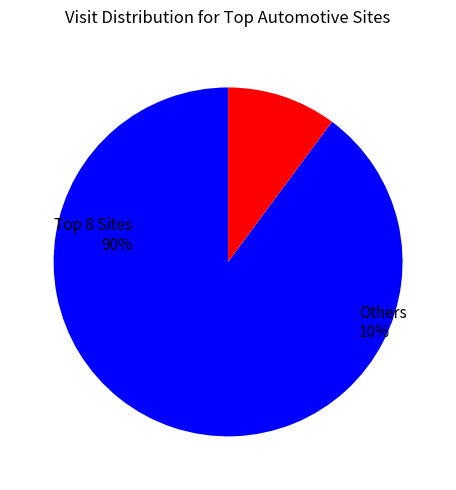

Is cardekho.com the majority of the pie?

No